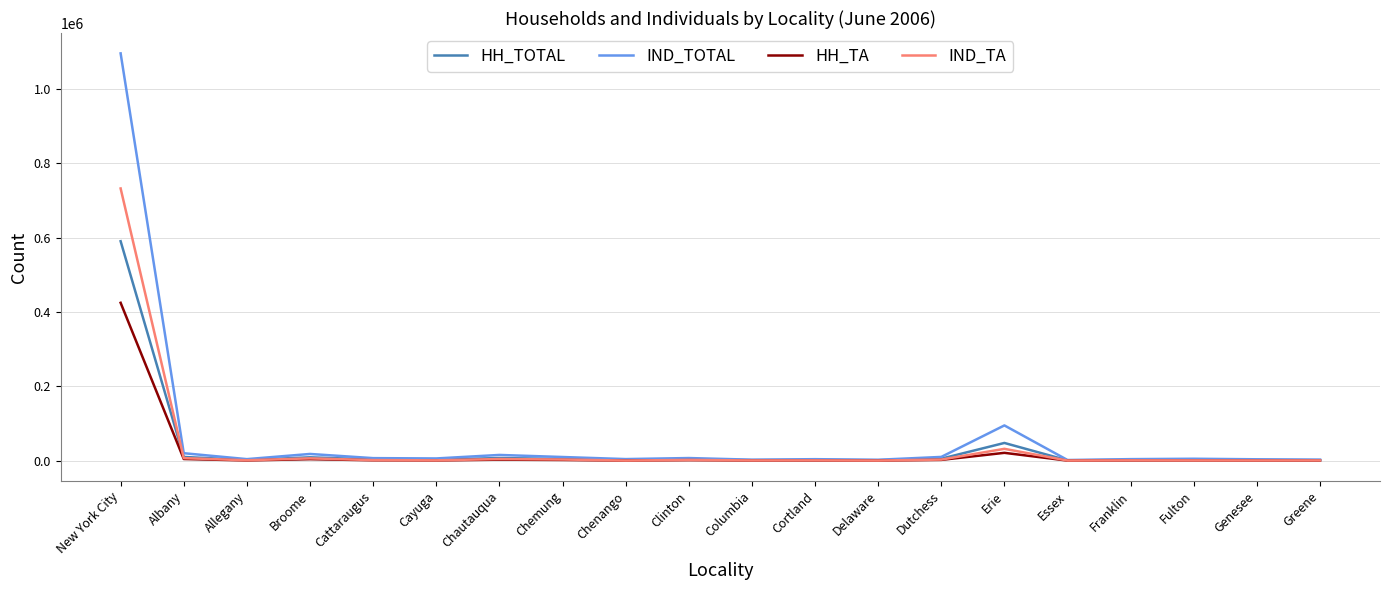

Rank the series by their maximum value, from lowest to highest.

HH_TA, HH_TOTAL, IND_TA, IND_TOTAL